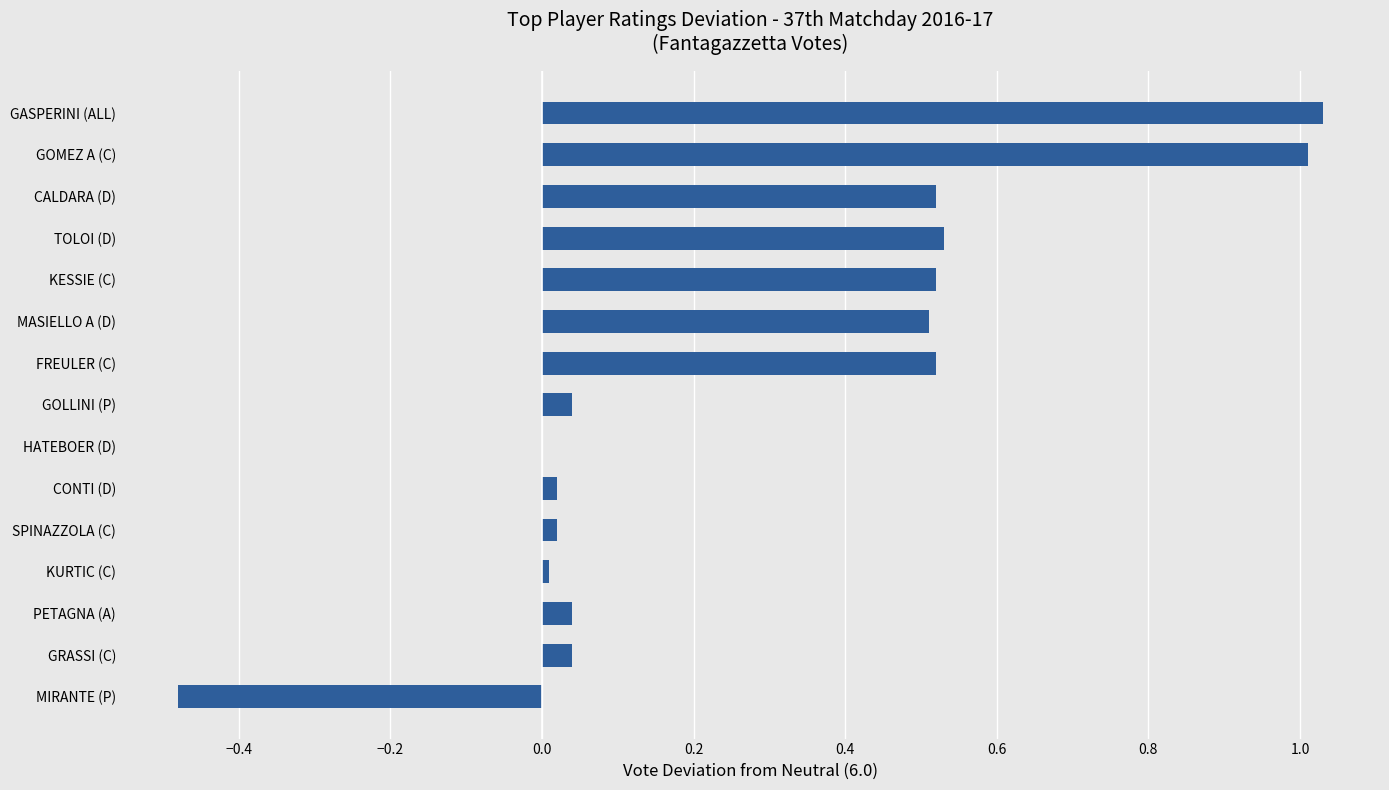

What is the sum of all values?

4.3